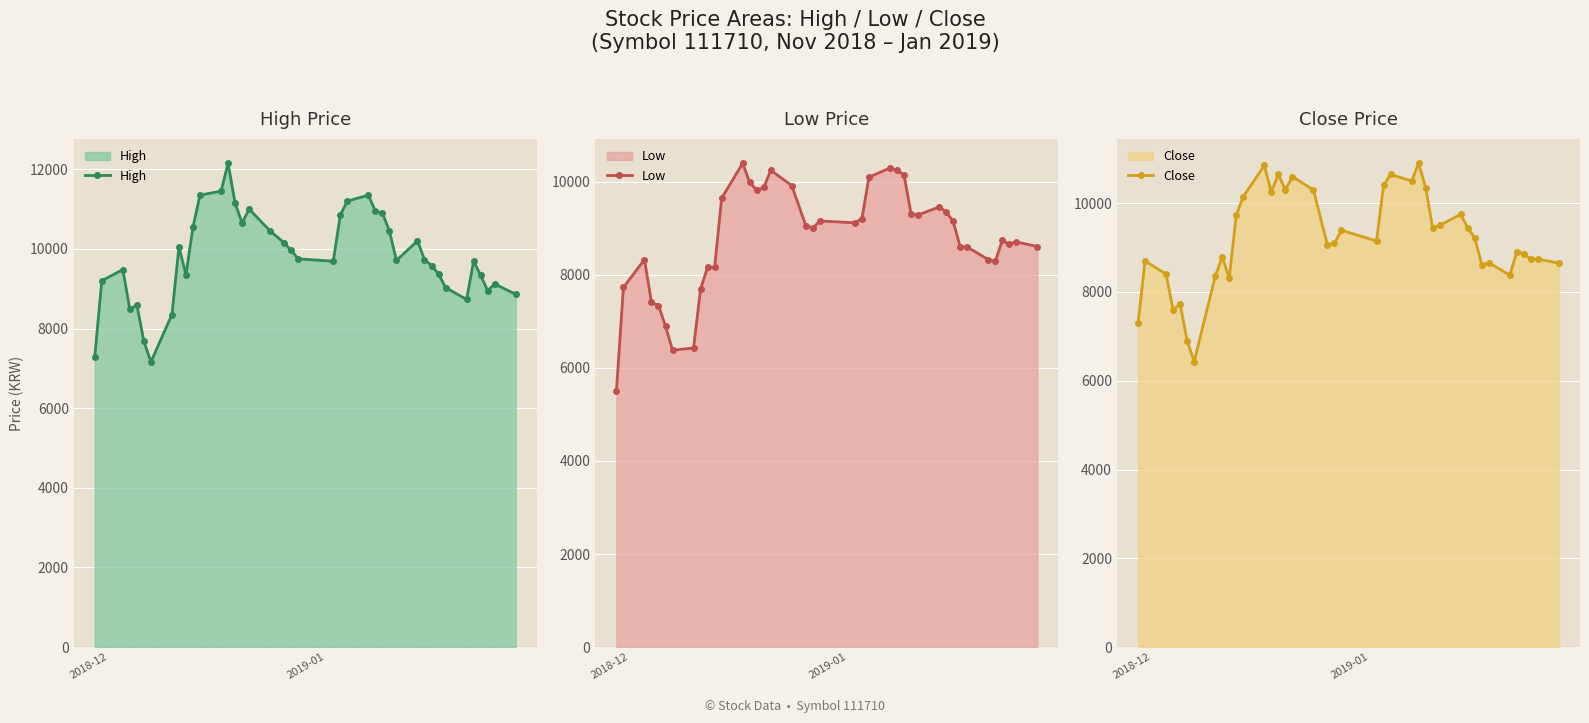

What is the maximum value shown in the chart?

12150